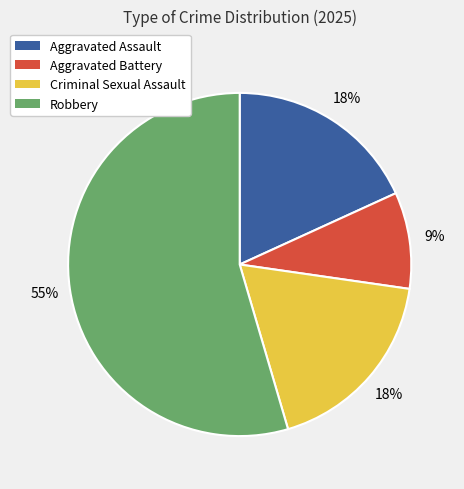

What percentage is the Criminal Sexual Assault slice, to the nearest percent?

18%